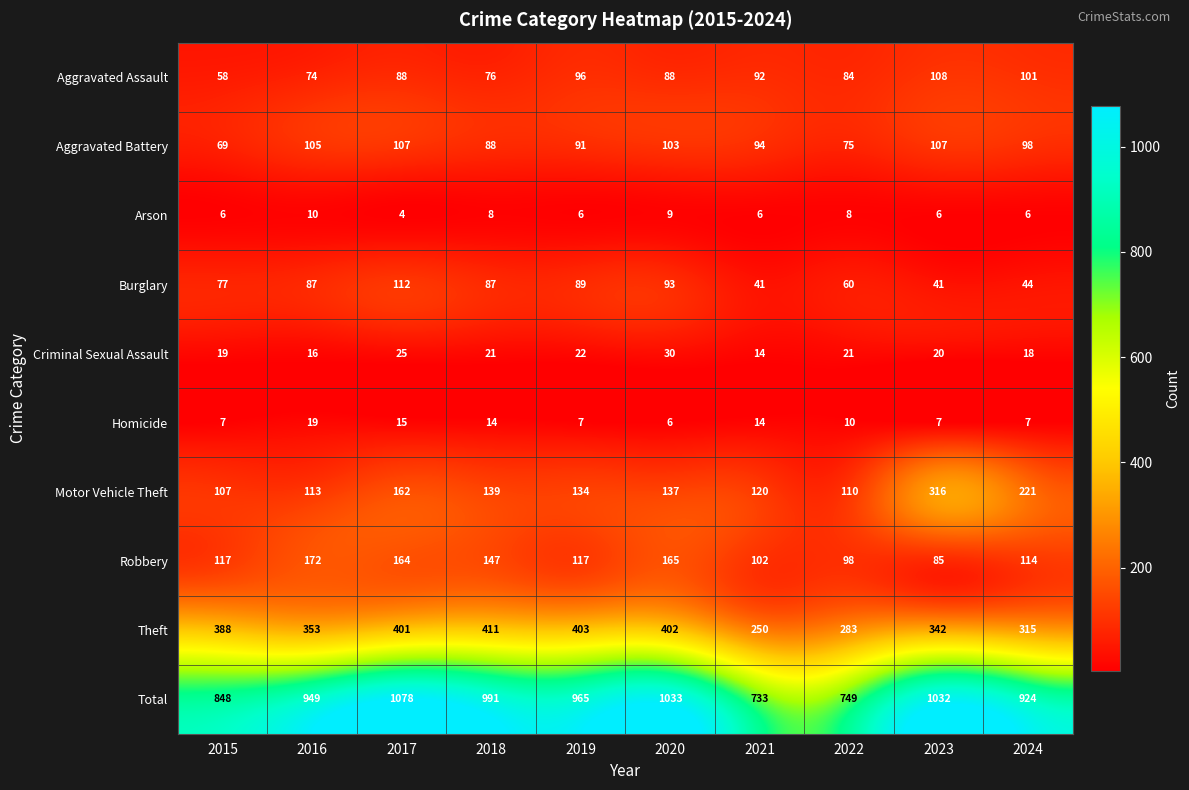

Which series has the largest total across all categories?

Total